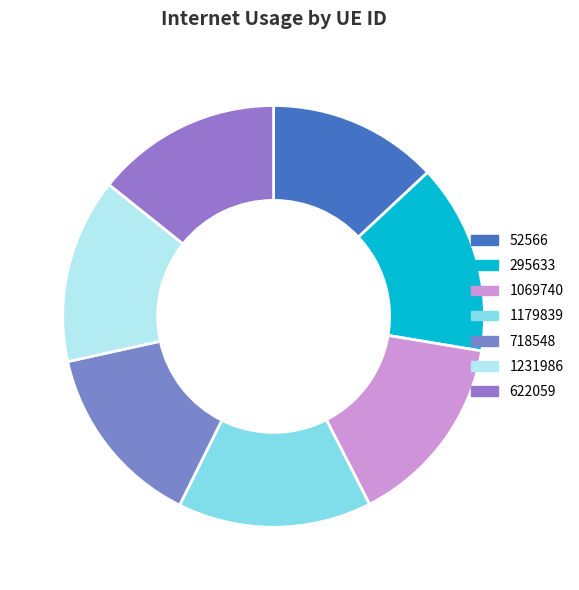

To the nearest percent, what portion does 1179839 represent?

15%